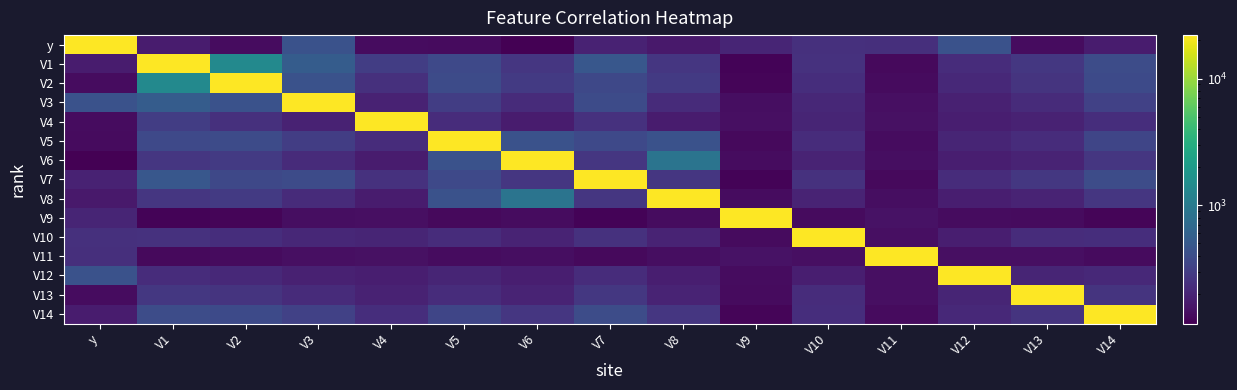

What is the spread (max minus min) of values at V5?

21892.8